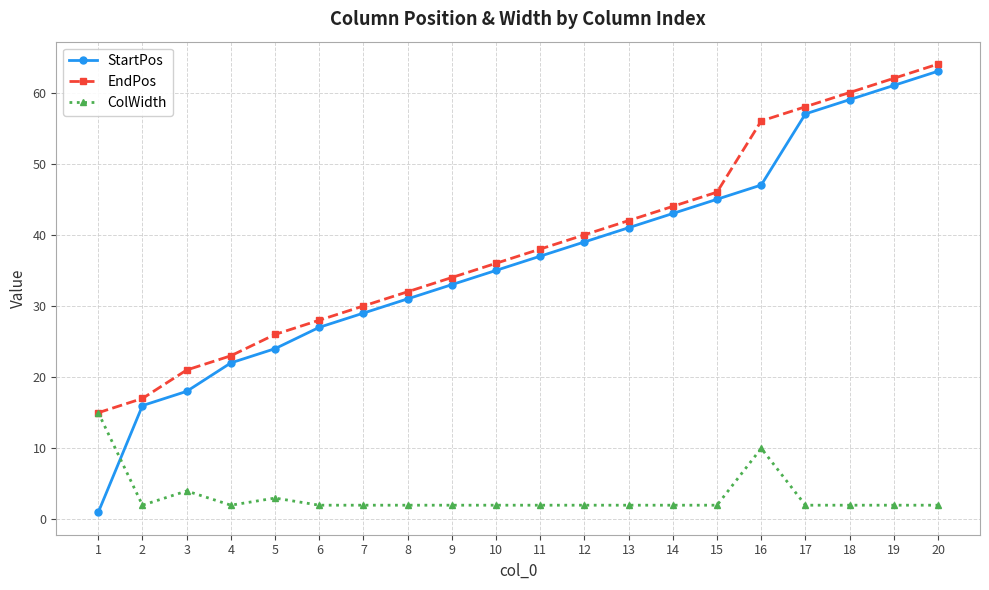

True or false: ColWidth has more than 1 points higher than both neighbors.

True